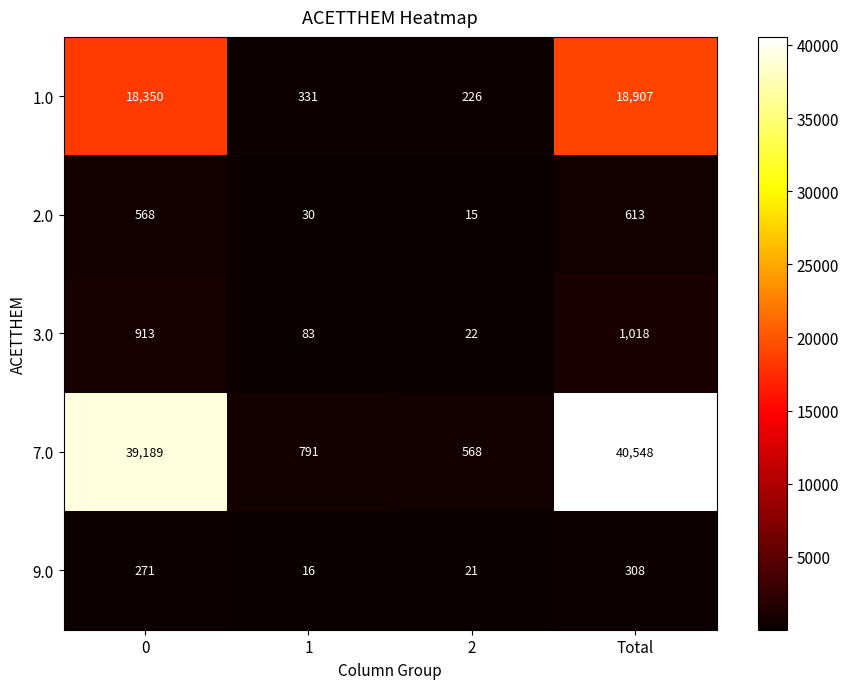

What is the sum of the 3.0 values at 1 and 0?

996